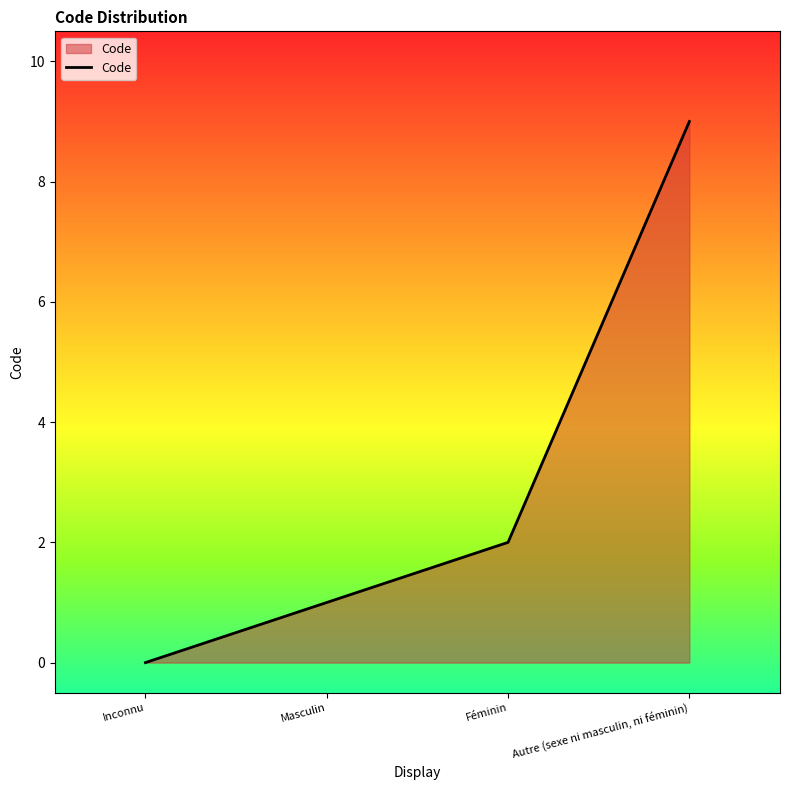

Count the number of data series in this chart.

1